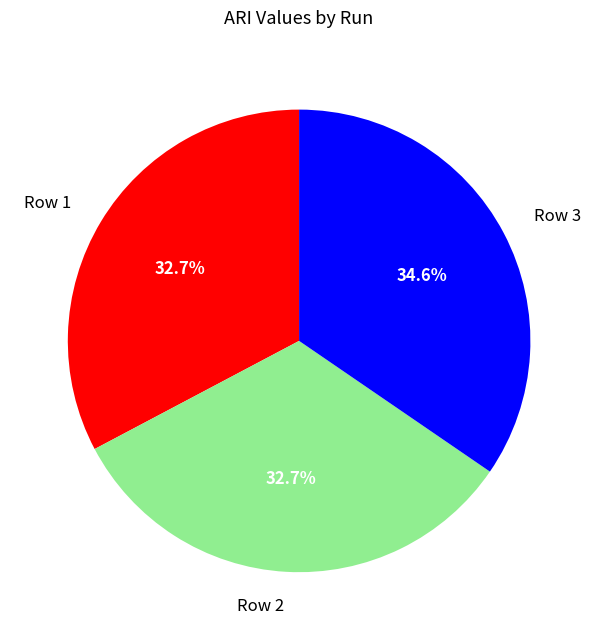

Is it true that Row 1 is 33% of the pie?

True